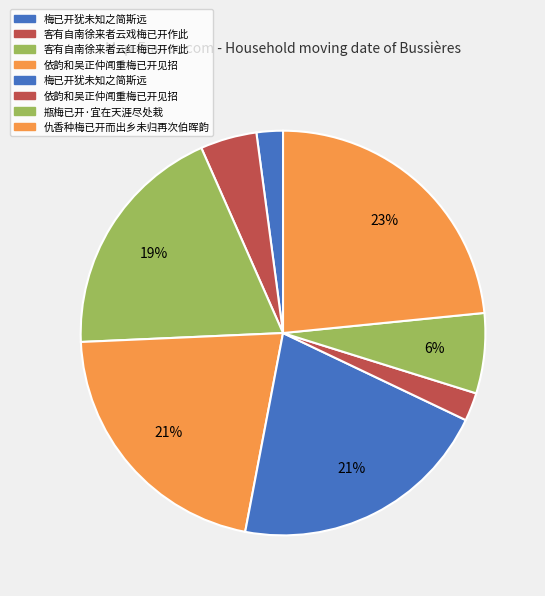

How many segments does this pie chart have?

8